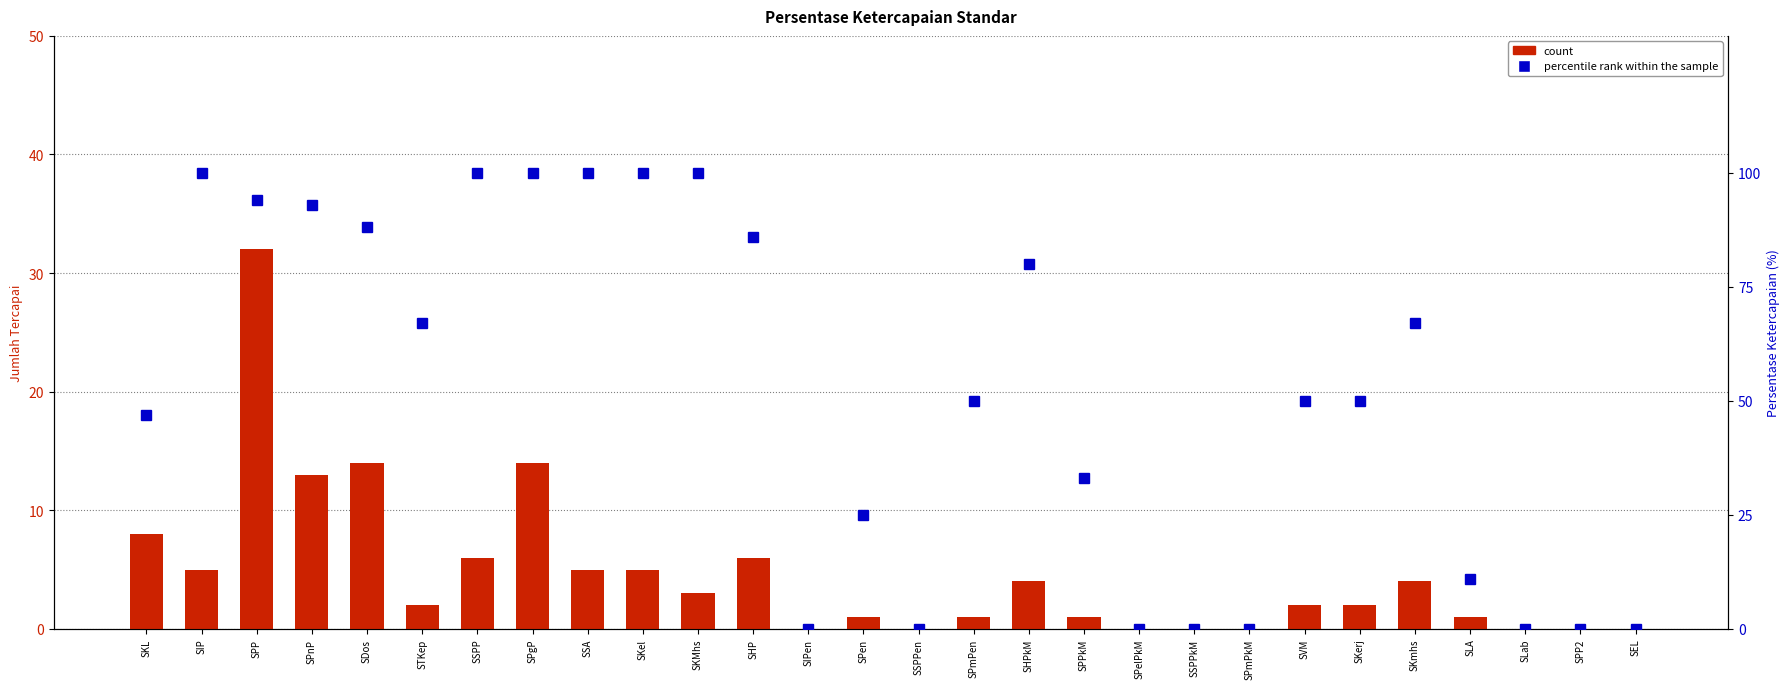

Which series has the widest spread of values?

percentile rank within the sample